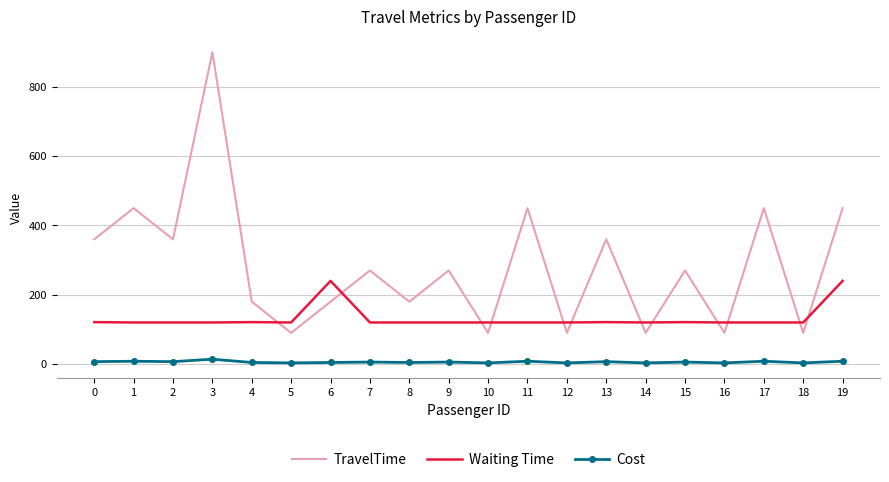

Which series has the largest total across all categories?

TravelTime